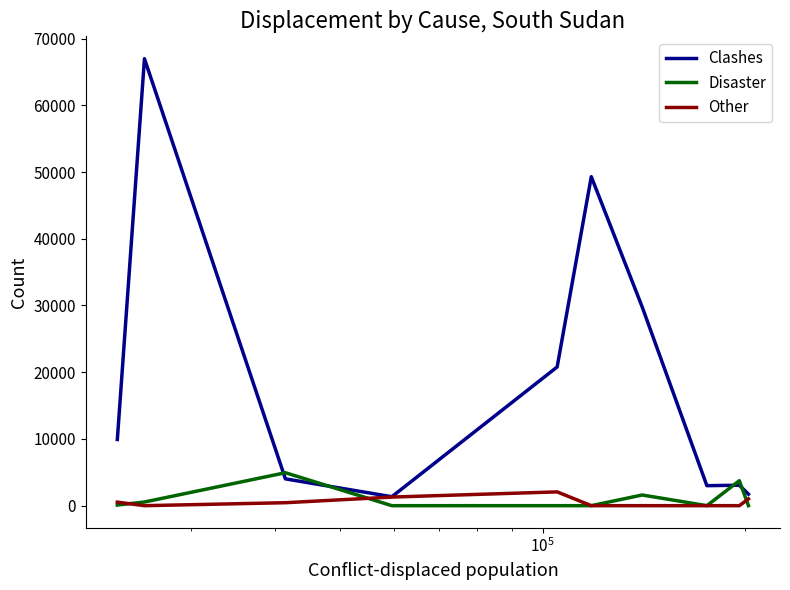

What is the greatest value displayed?

66990